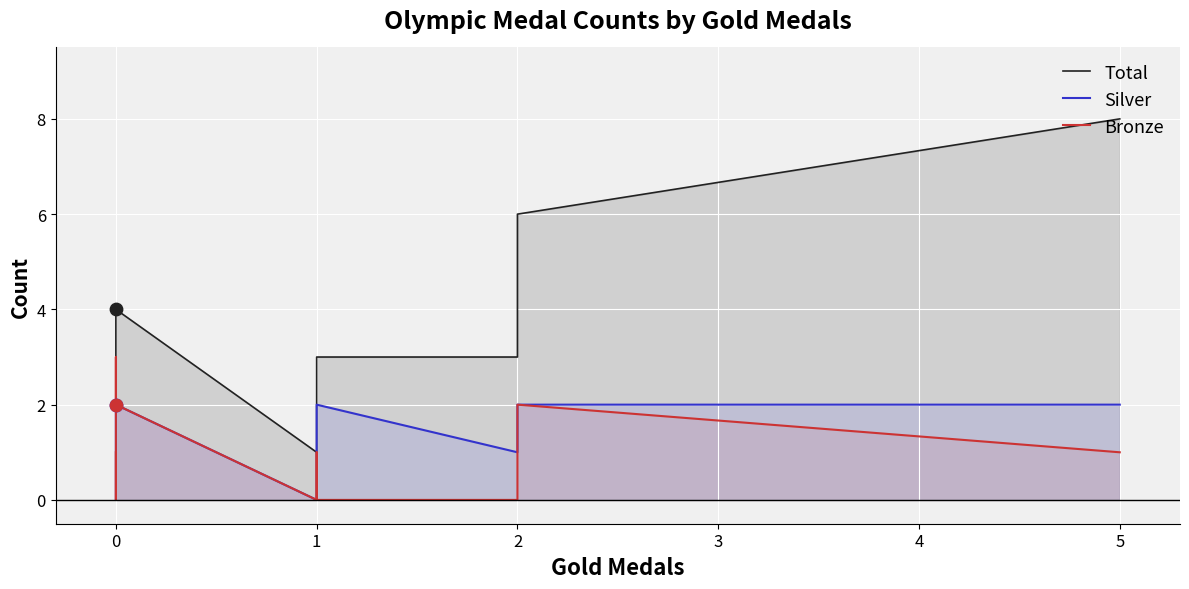

At how many categories does at least one series exceed 1?

9